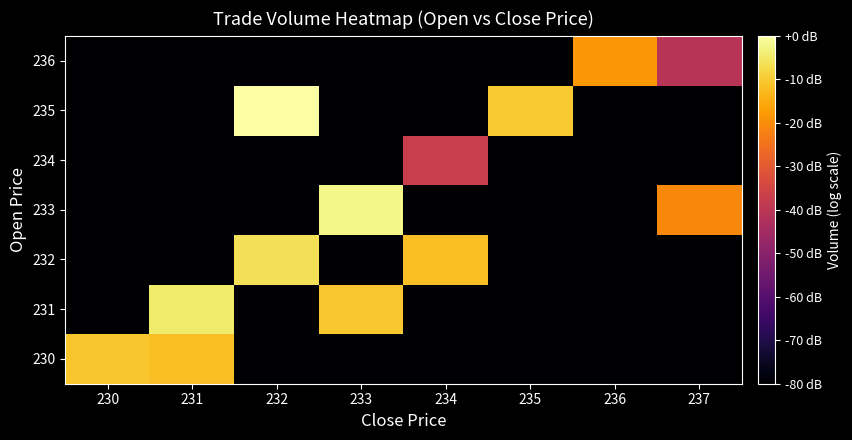

Count the number of categories in the chart.

8